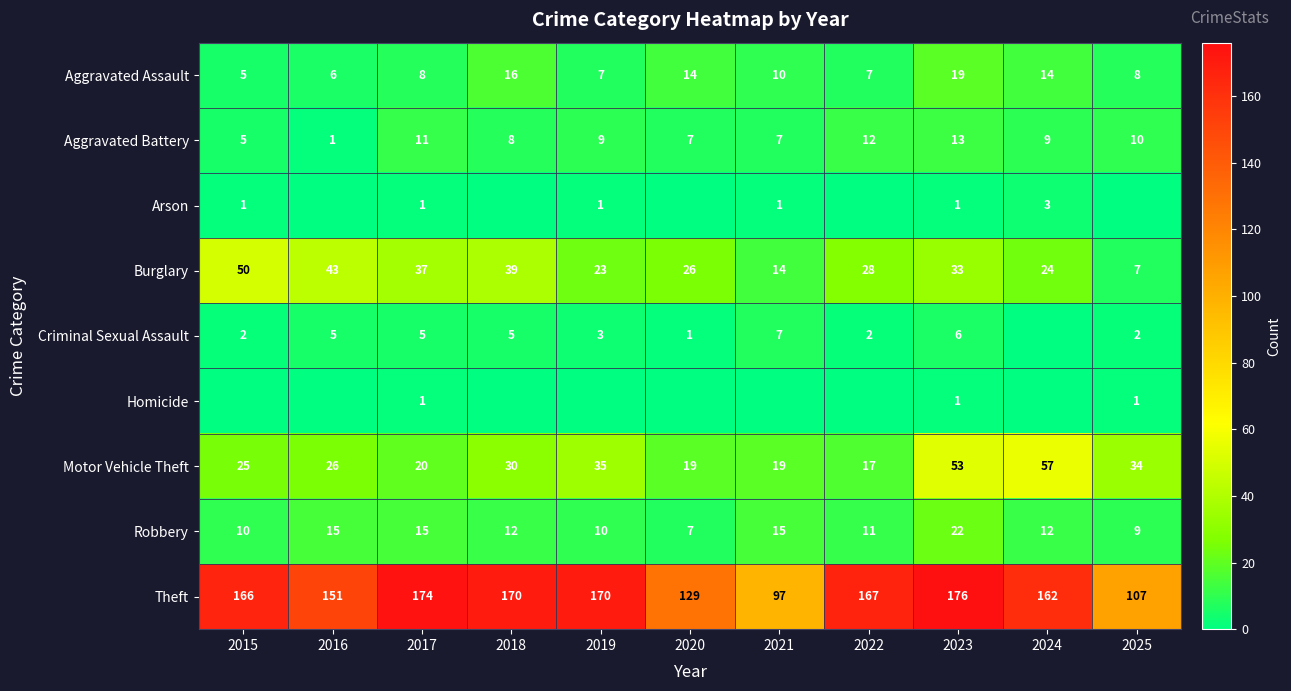

True or false: Theft has a value of 162 at 2024.

True